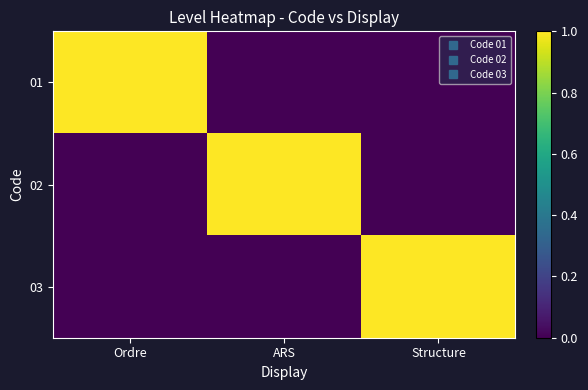

Between ARS and Structure, which is larger?

ARS